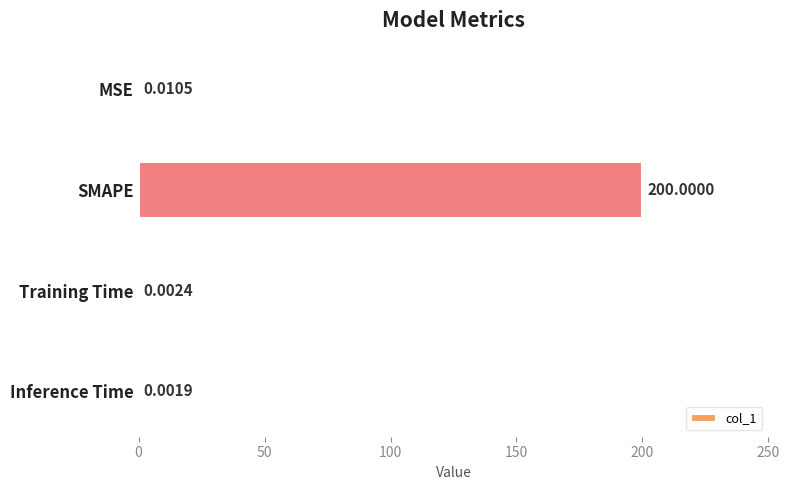

At which category does the chart reach its peak across all series?

SMAPE